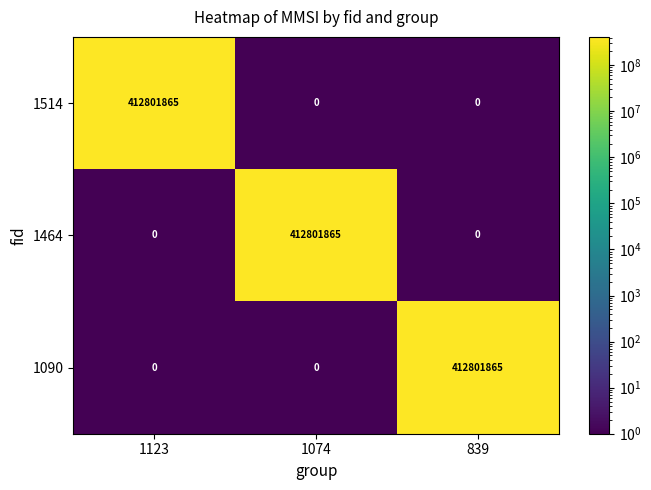

What is the difference between the 1464 values at 839 and 1074?

412801865